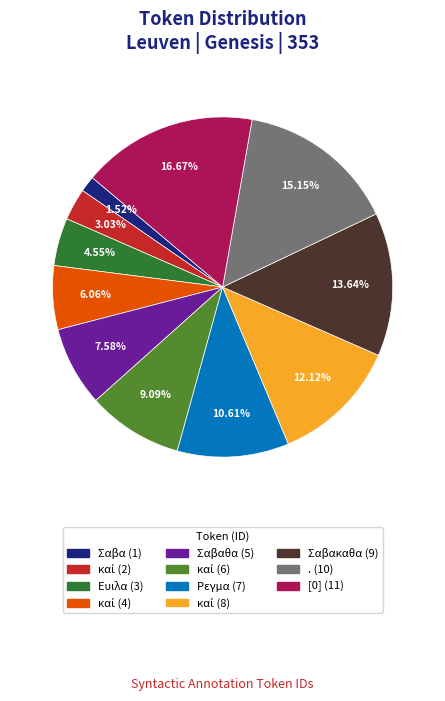

What is the smallest slice in the pie chart?

Σαβα (1)